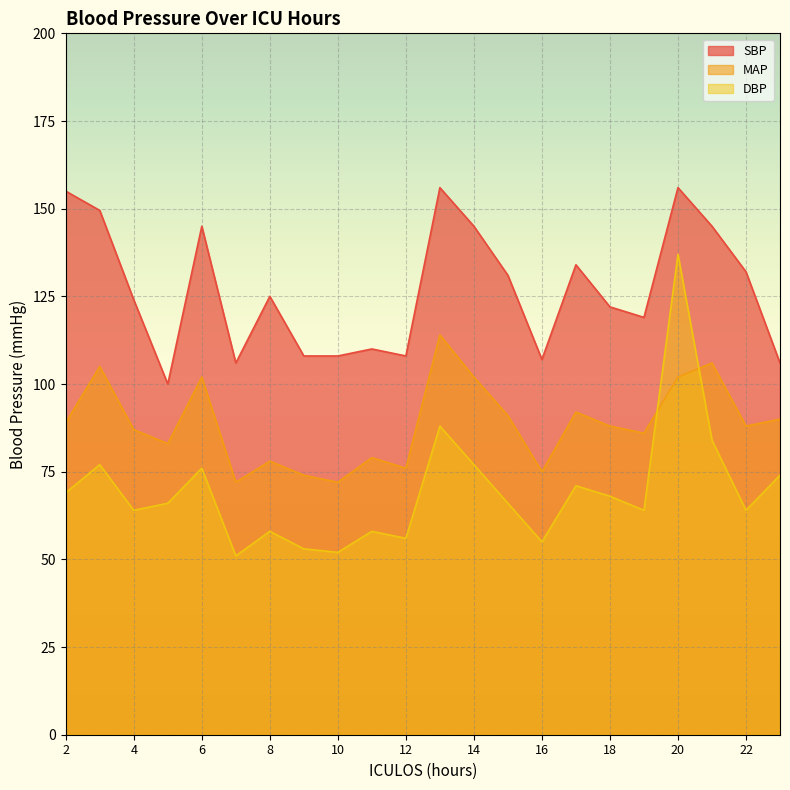

Reading left to right, transcribe all the data shown in this chart.

SBP: 155.0	149.5	124.0	100.0	145.0	106.0	125.0	108.0	108.0	110.0	108.0	156.0	145.0	131.0	107.0	134.0	122.0	119.0	156.0	145.0	132.0	106.0
MAP: 89.0	105.0	87.0	83.0	102.0	72.0	78.0	74.0	72.0	79.0	76.0	114.0	102.0	91.0	75.0	92.0	88.0	86.0	102.0	106.0	88.0	90.0
DBP: 69.0	77.0	64.0	66.0	76.0	51.0	58.0	53.0	52.0	58.0	56.0	88.0	77.0	66.0	55.0	71.0	68.0	64.0	137.0	84.0	64.0	74.0